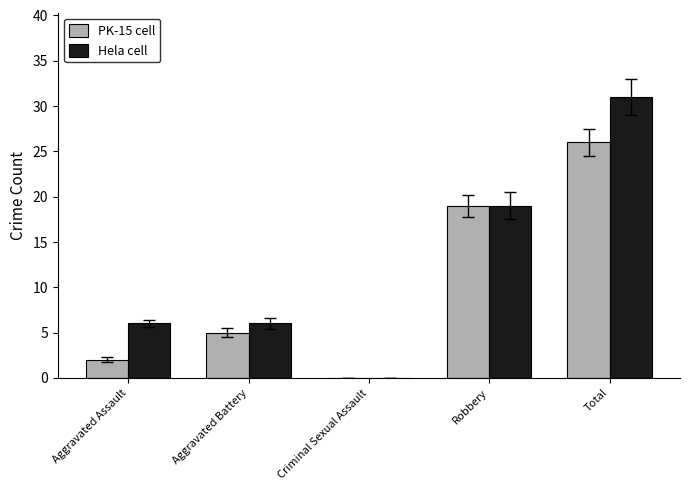

Where is Hela cell nearest to the value 15?

Robbery